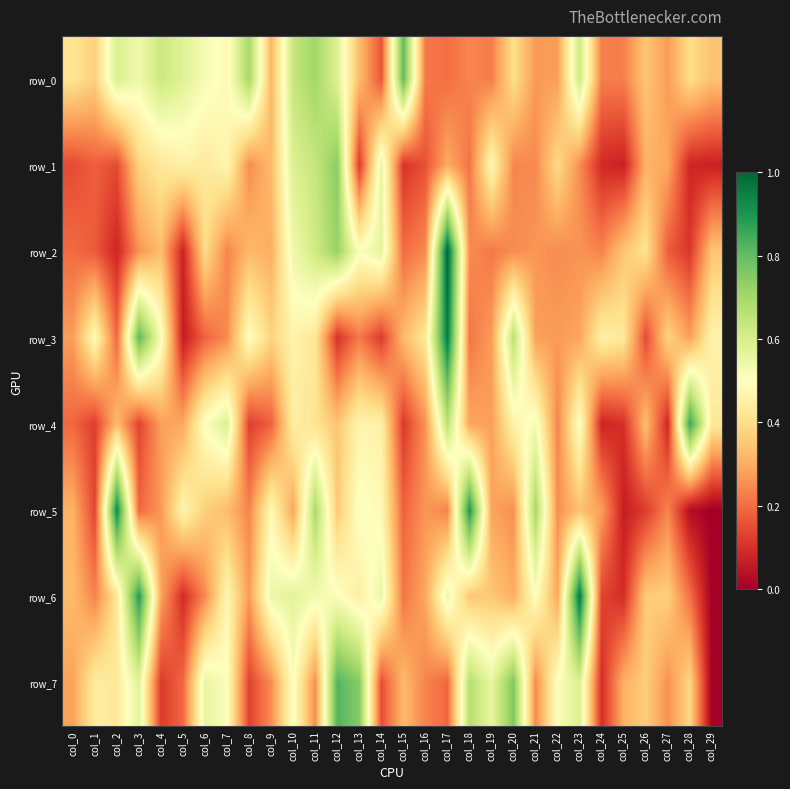

The row_2 series shows 0.4 at col_9. True or false?

False